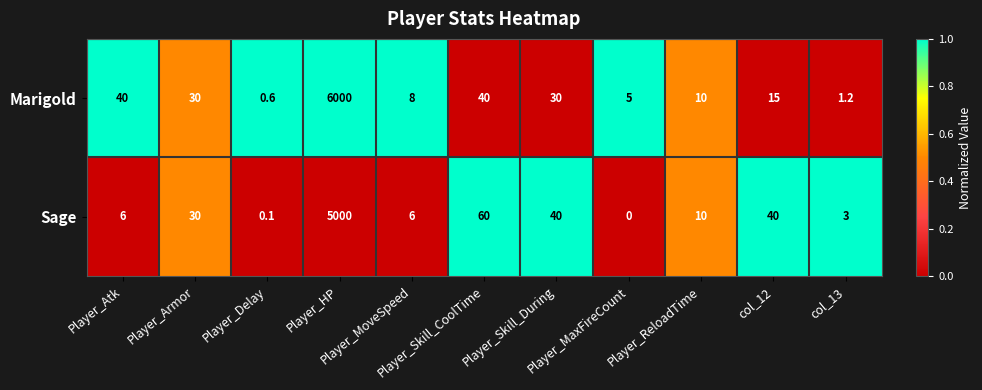

Which series has the largest range (max minus min)?

Marigold